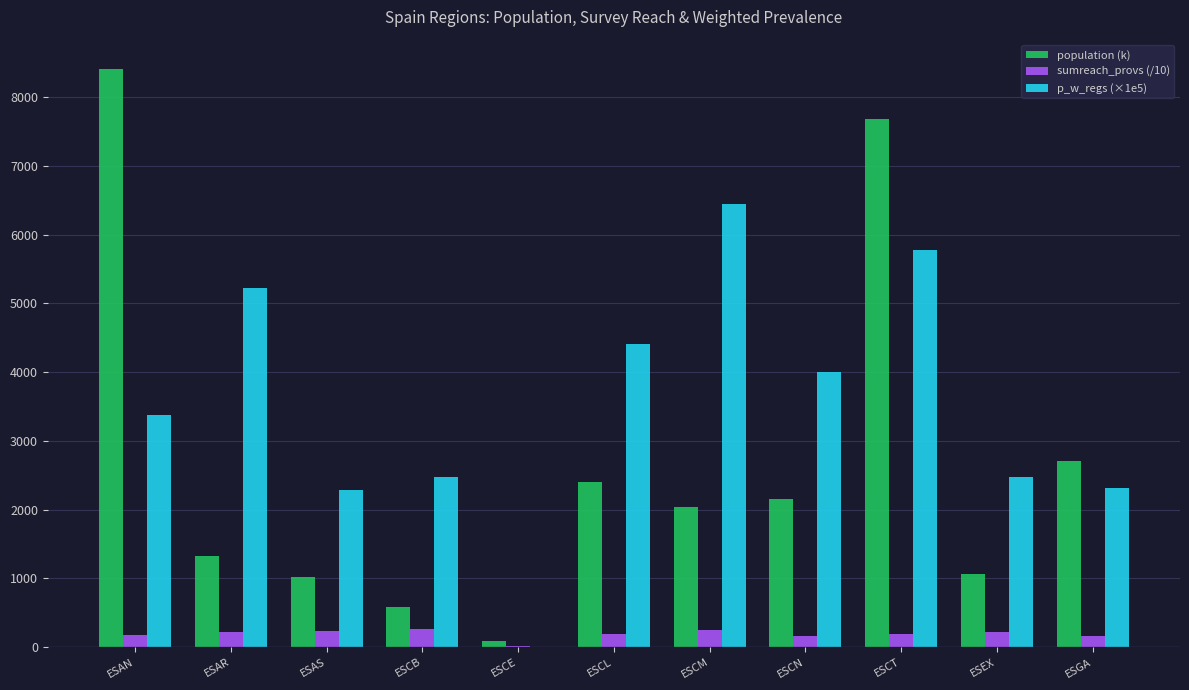

How many categories are shown in the chart?

11